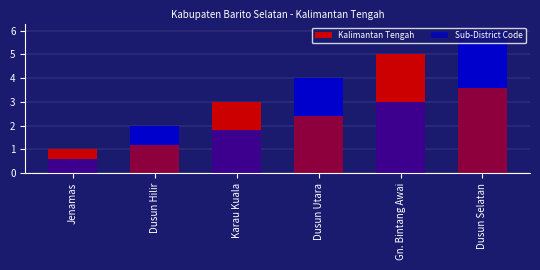

What is the total value across all series at Dusun Utara?

6.4